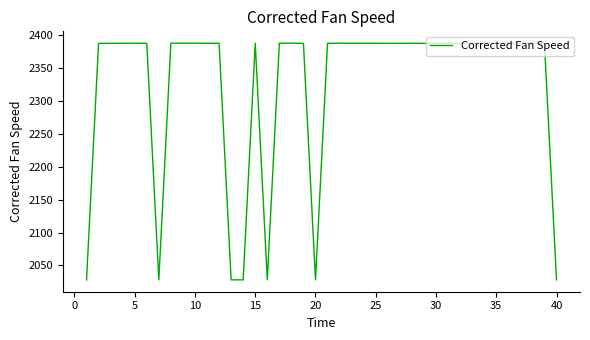

What is the difference between the maximum and minimum values?

360.1